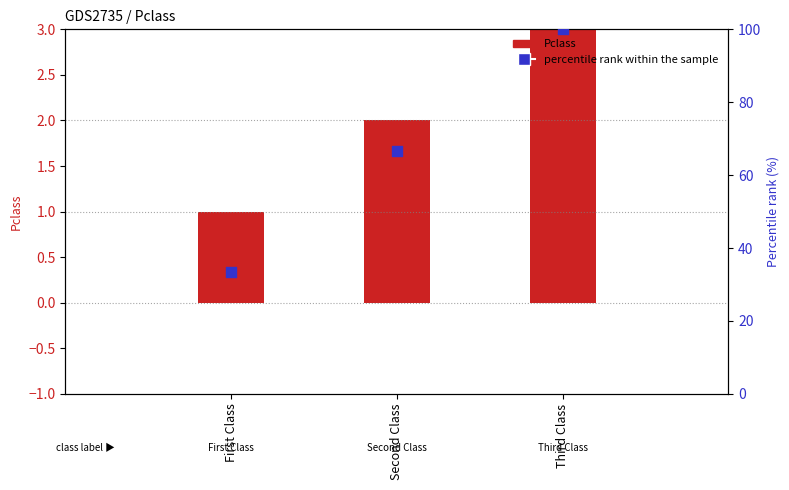

Which series contains the highest Y value?

percentile rank within the sample